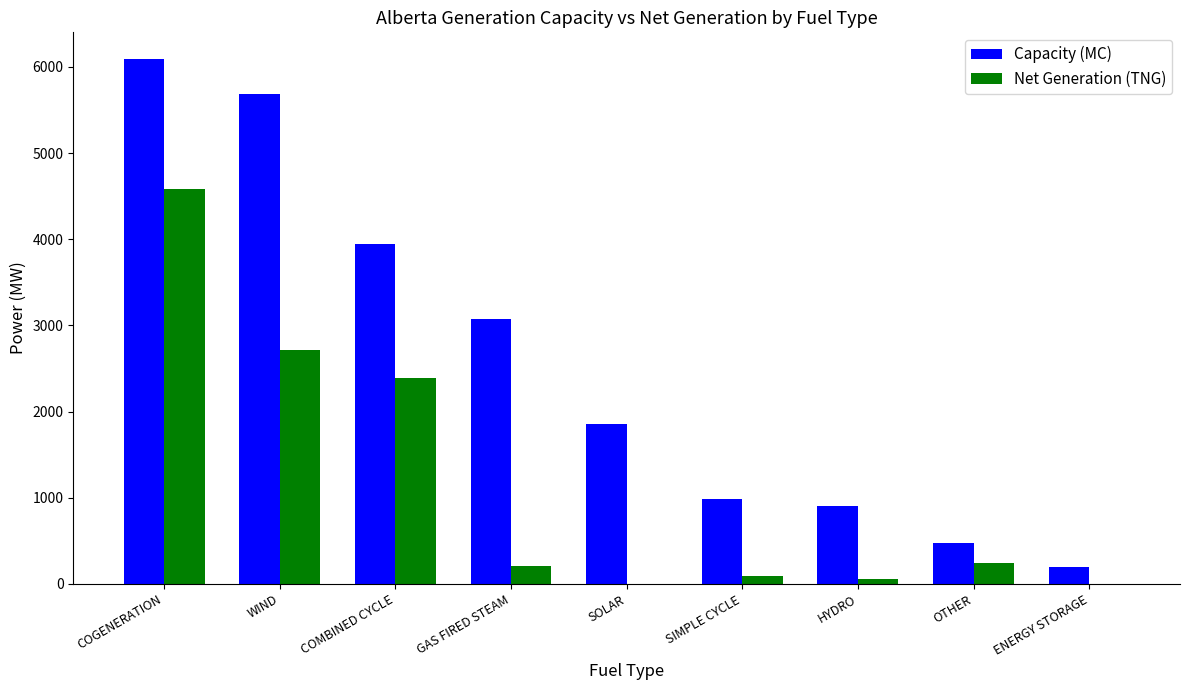

Which category has the highest value across all series?

COGENERATION